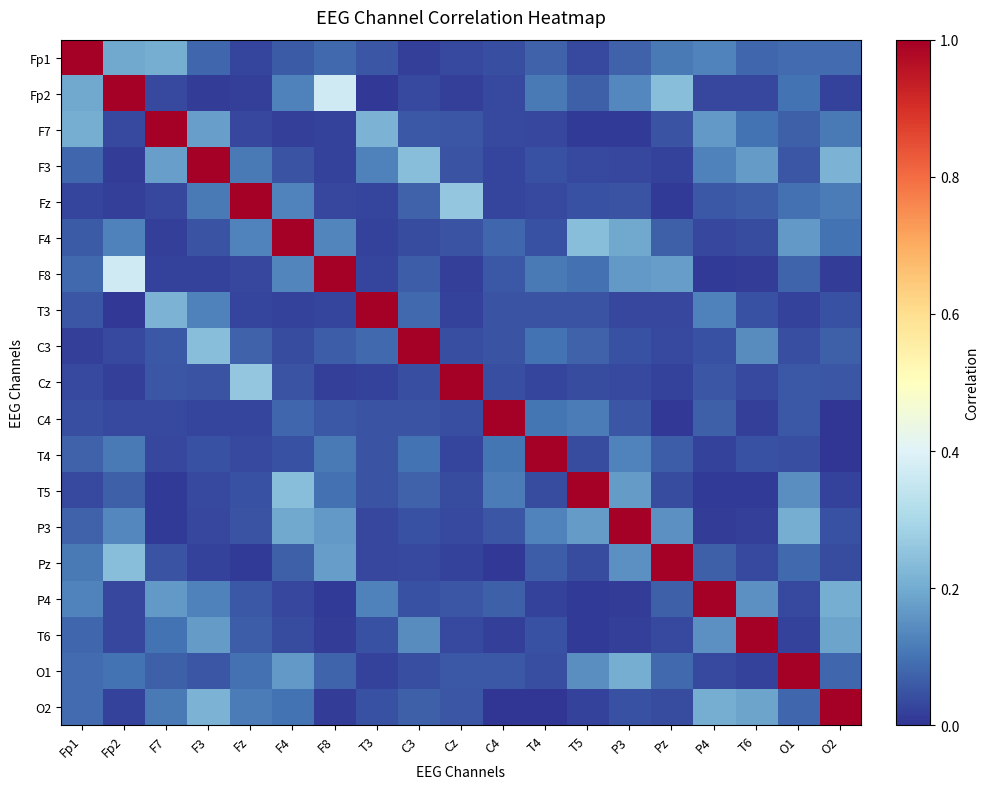

Reading left to right, transcribe all the data shown in this chart.

Fp1: Fp1=1.0	Fp2=0.2	F7=0.2	F3=0.1	Fz=0.0	F4=0.1	F8=0.1	T3=0.1	C3=0.0	Cz=0.0	C4=0.0	T4=0.1	T5=0.0	P3=0.1	Pz=0.1	P4=0.1	T6=0.1	O1=0.1	O2=0.1
Fp2: Fp1=0.2	Fp2=1.0	F7=0.0	F3=0.0	Fz=0.0	F4=0.1	F8=0.4	T3=0.0	C3=0.0	Cz=0.0	C4=0.0	T4=0.1	T5=0.1	P3=0.1	Pz=0.2	P4=0.0	T6=0.0	O1=0.1	O2=0.0
F7: Fp1=0.2	Fp2=0.0	F7=1.0	F3=0.2	Fz=0.0	F4=0.0	F8=0.0	T3=0.2	C3=0.1	Cz=0.1	C4=0.0	T4=0.0	T5=0.0	P3=0.0	Pz=0.0	P4=0.2	T6=0.1	O1=0.1	O2=0.1
F3: Fp1=0.1	Fp2=0.0	F7=0.2	F3=1.0	Fz=0.1	F4=0.0	F8=0.0	T3=0.1	C3=0.2	Cz=0.0	C4=0.0	T4=0.0	T5=0.0	P3=0.0	Pz=0.0	P4=0.1	T6=0.2	O1=0.1	O2=0.2
Fz: Fp1=0.0	Fp2=0.0	F7=0.0	F3=0.1	Fz=1.0	F4=0.1	F8=0.0	T3=0.0	C3=0.1	Cz=0.3	C4=0.0	T4=0.0	T5=0.0	P3=0.0	Pz=0.0	P4=0.1	T6=0.1	O1=0.1	O2=0.1
F4: Fp1=0.1	Fp2=0.1	F7=0.0	F3=0.0	Fz=0.1	F4=1.0	F8=0.1	T3=0.0	C3=0.0	Cz=0.0	C4=0.1	T4=0.0	T5=0.2	P3=0.2	Pz=0.1	P4=0.0	T6=0.0	O1=0.2	O2=0.1
F8: Fp1=0.1	Fp2=0.4	F7=0.0	F3=0.0	Fz=0.0	F4=0.1	F8=1.0	T3=0.0	C3=0.1	Cz=0.0	C4=0.1	T4=0.1	T5=0.1	P3=0.2	Pz=0.2	P4=0.0	T6=0.0	O1=0.1	O2=0.0
T3: Fp1=0.1	Fp2=0.0	F7=0.2	F3=0.1	Fz=0.0	F4=0.0	F8=0.0	T3=1.0	C3=0.1	Cz=0.0	C4=0.0	T4=0.0	T5=0.0	P3=0.0	Pz=0.0	P4=0.1	T6=0.0	O1=0.0	O2=0.0
C3: Fp1=0.0	Fp2=0.0	F7=0.1	F3=0.2	Fz=0.1	F4=0.0	F8=0.1	T3=0.1	C3=1.0	Cz=0.0	C4=0.0	T4=0.1	T5=0.1	P3=0.0	Pz=0.0	P4=0.0	T6=0.1	O1=0.0	O2=0.1
Cz: Fp1=0.0	Fp2=0.0	F7=0.1	F3=0.0	Fz=0.3	F4=0.0	F8=0.0	T3=0.0	C3=0.0	Cz=1.0	C4=0.0	T4=0.0	T5=0.0	P3=0.0	Pz=0.0	P4=0.1	T6=0.0	O1=0.1	O2=0.1
C4: Fp1=0.0	Fp2=0.0	F7=0.0	F3=0.0	Fz=0.0	F4=0.1	F8=0.1	T3=0.0	C3=0.0	Cz=0.0	C4=1.0	T4=0.1	T5=0.1	P3=0.1	Pz=0.0	P4=0.1	T6=0.0	O1=0.1	O2=0.0
T4: Fp1=0.1	Fp2=0.1	F7=0.0	F3=0.0	Fz=0.0	F4=0.0	F8=0.1	T3=0.0	C3=0.1	Cz=0.0	C4=0.1	T4=1.0	T5=0.0	P3=0.1	Pz=0.1	P4=0.0	T6=0.0	O1=0.0	O2=0.0
T5: Fp1=0.0	Fp2=0.1	F7=0.0	F3=0.0	Fz=0.0	F4=0.2	F8=0.1	T3=0.0	C3=0.1	Cz=0.0	C4=0.1	T4=0.0	T5=1.0	P3=0.2	Pz=0.0	P4=0.0	T6=0.0	O1=0.1	O2=0.0
P3: Fp1=0.1	Fp2=0.1	F7=0.0	F3=0.0	Fz=0.0	F4=0.2	F8=0.2	T3=0.0	C3=0.0	Cz=0.0	C4=0.1	T4=0.1	T5=0.2	P3=1.0	Pz=0.2	P4=0.0	T6=0.0	O1=0.2	O2=0.0
Pz: Fp1=0.1	Fp2=0.2	F7=0.0	F3=0.0	Fz=0.0	F4=0.1	F8=0.2	T3=0.0	C3=0.0	Cz=0.0	C4=0.0	T4=0.1	T5=0.0	P3=0.2	Pz=1.0	P4=0.1	T6=0.0	O1=0.1	O2=0.0
P4: Fp1=0.1	Fp2=0.0	F7=0.2	F3=0.1	Fz=0.1	F4=0.0	F8=0.0	T3=0.1	C3=0.0	Cz=0.1	C4=0.1	T4=0.0	T5=0.0	P3=0.0	Pz=0.1	P4=1.0	T6=0.2	O1=0.0	O2=0.2
T6: Fp1=0.1	Fp2=0.0	F7=0.1	F3=0.2	Fz=0.1	F4=0.0	F8=0.0	T3=0.0	C3=0.1	Cz=0.0	C4=0.0	T4=0.0	T5=0.0	P3=0.0	Pz=0.0	P4=0.2	T6=1.0	O1=0.0	O2=0.2
O1: Fp1=0.1	Fp2=0.1	F7=0.1	F3=0.1	Fz=0.1	F4=0.2	F8=0.1	T3=0.0	C3=0.0	Cz=0.1	C4=0.1	T4=0.0	T5=0.1	P3=0.2	Pz=0.1	P4=0.0	T6=0.0	O1=1.0	O2=0.1
O2: Fp1=0.1	Fp2=0.0	F7=0.1	F3=0.2	Fz=0.1	F4=0.1	F8=0.0	T3=0.0	C3=0.1	Cz=0.1	C4=0.0	T4=0.0	T5=0.0	P3=0.0	Pz=0.0	P4=0.2	T6=0.2	O1=0.1	O2=1.0